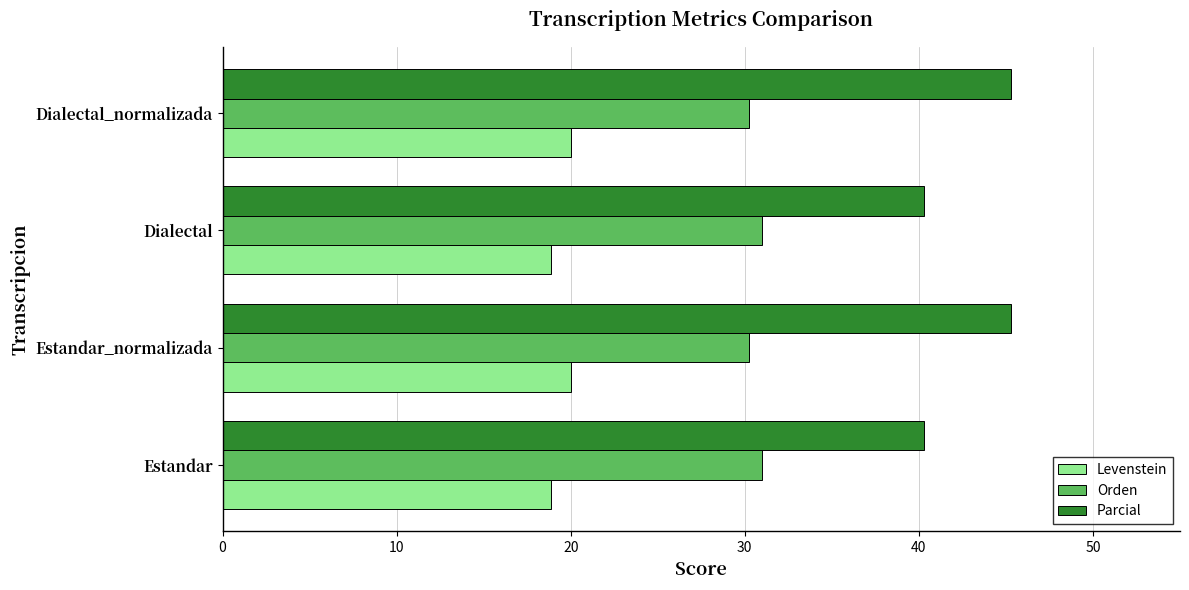

Which series has the largest range (max minus min)?

Parcial